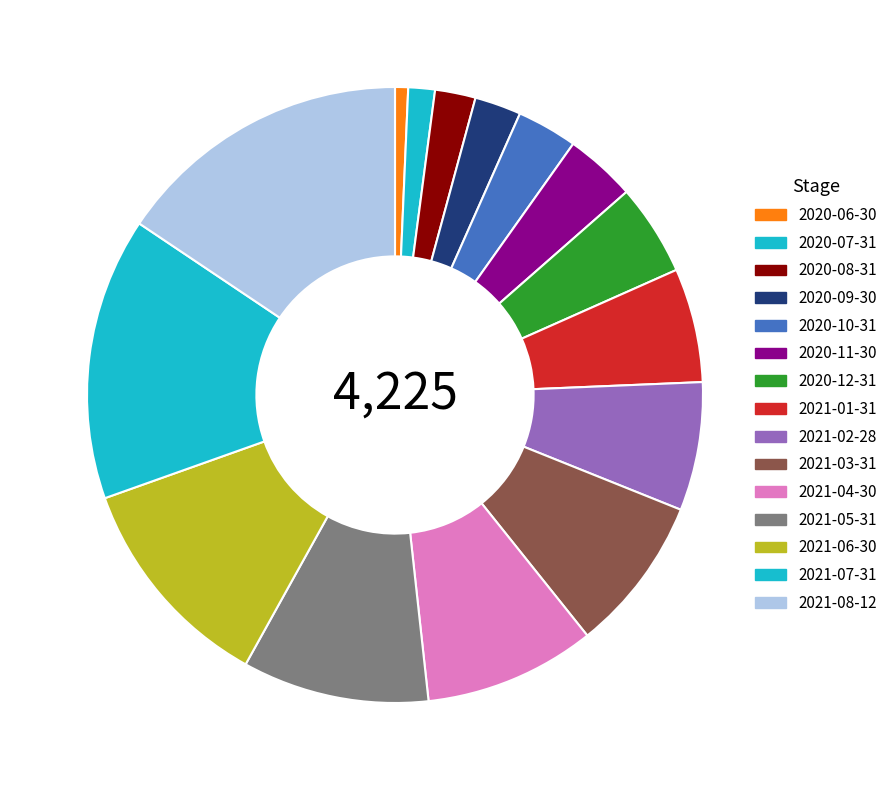

To the nearest percent, what is the average slice percentage?

7%